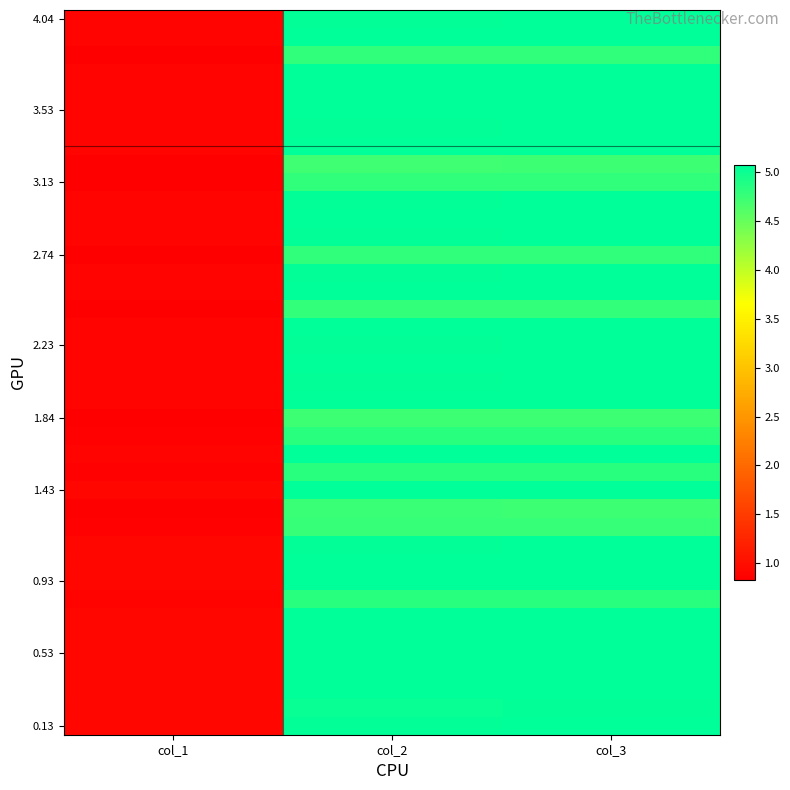

Count the number of data series in this chart.

40